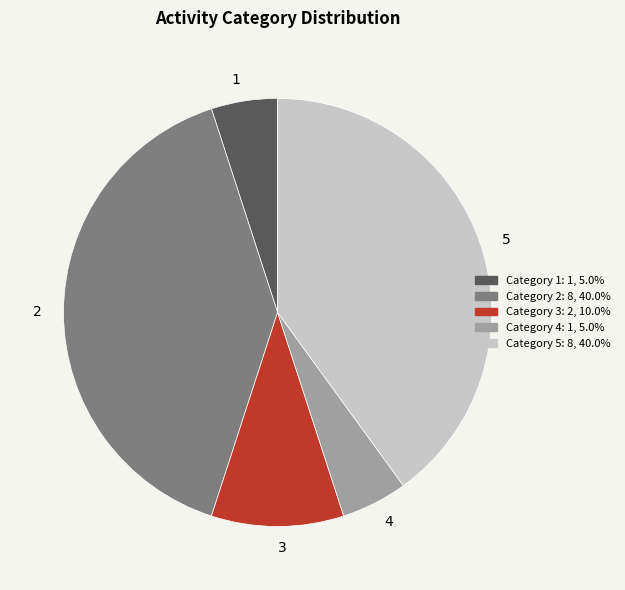

Is there a majority slice in this chart?

No